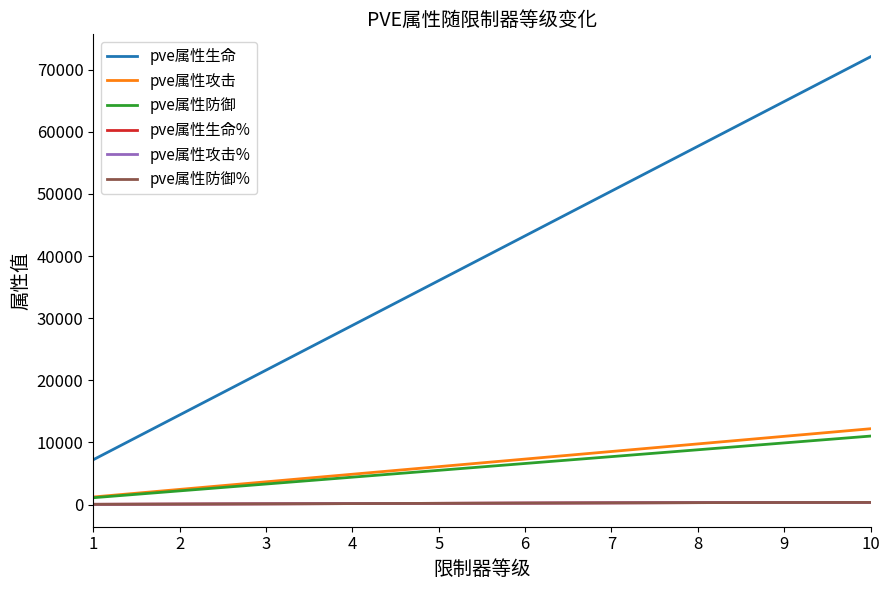

Rank the categories by pve属性防御 value from lowest to highest.

1, 2, 3, 4, 5, 6, 7, 8, 9, 10